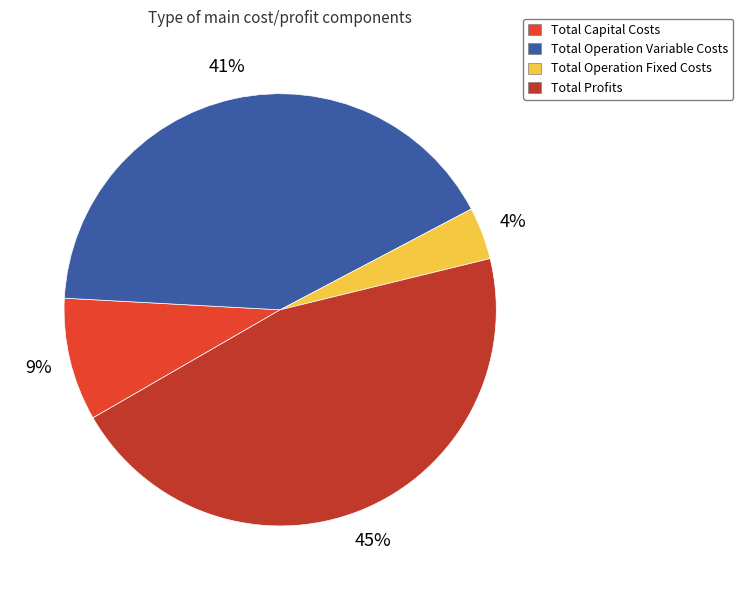

Between Total Operation Fixed Costs and Total Operation Variable Costs, which is larger?

Total Operation Variable Costs